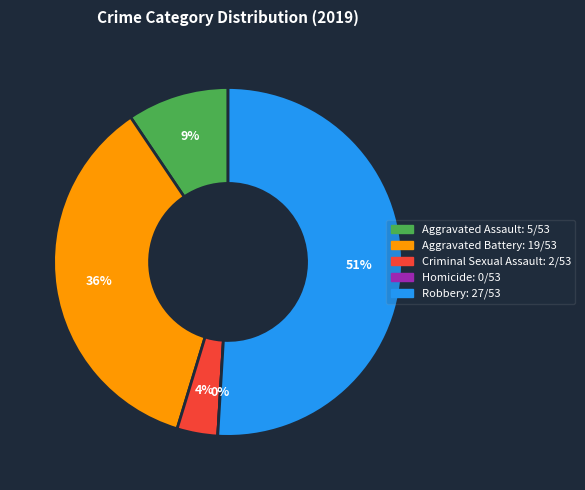

Rank the categories by value from lowest to highest.

Homicide, Criminal Sexual Assault, Aggravated Assault, Aggravated Battery, Robbery